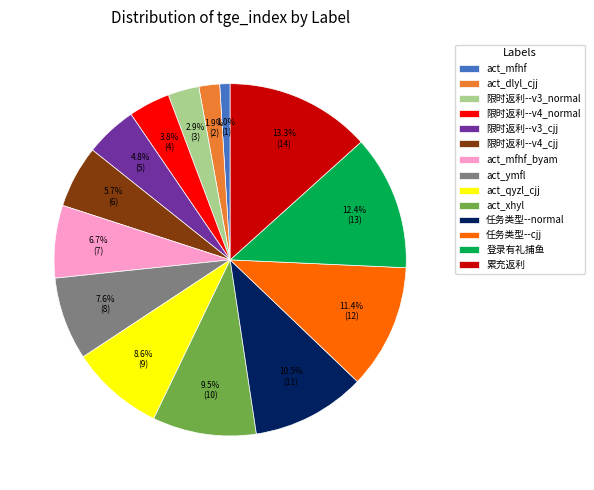

Is it true that act_mfhf is 1% of the pie?

True